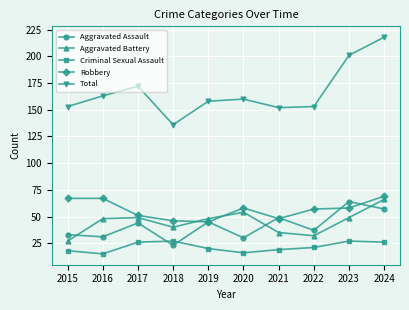

The value of Criminal Sexual Assault at 2019 is 8. True or false?

False